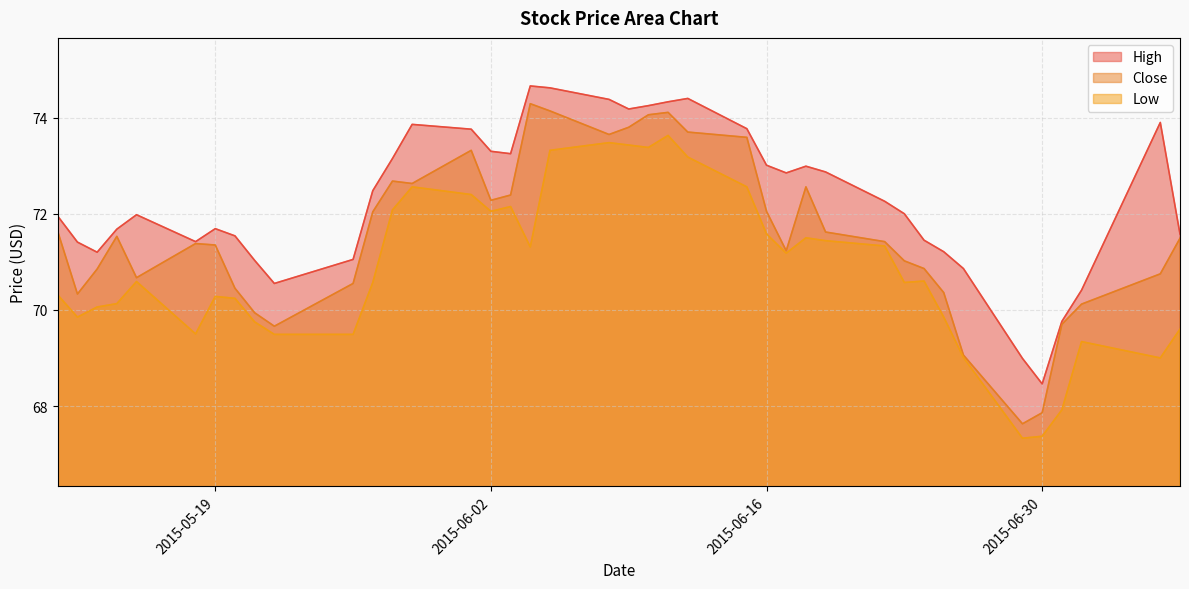

What is the highest value of the Close series?

74.3